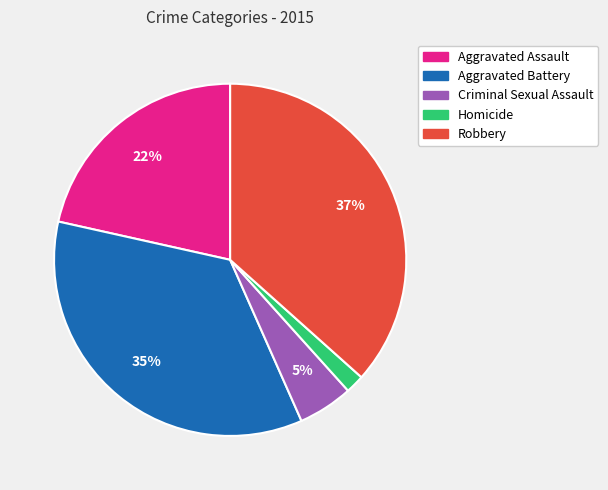

Which slice is the smallest?

Homicide